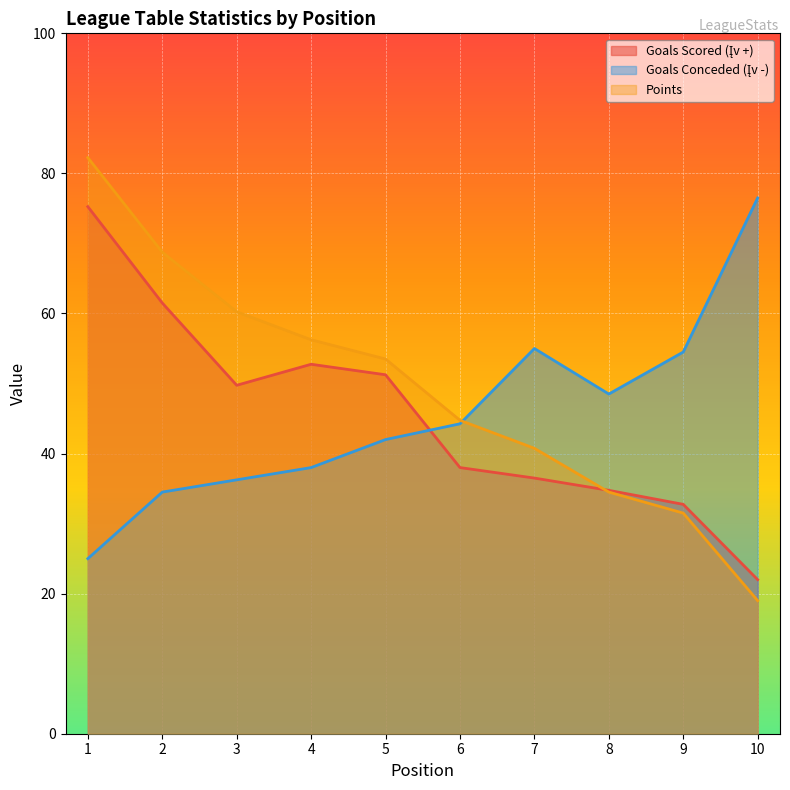

How many values in the Goals Scored (Įv +) series are below 49?

5